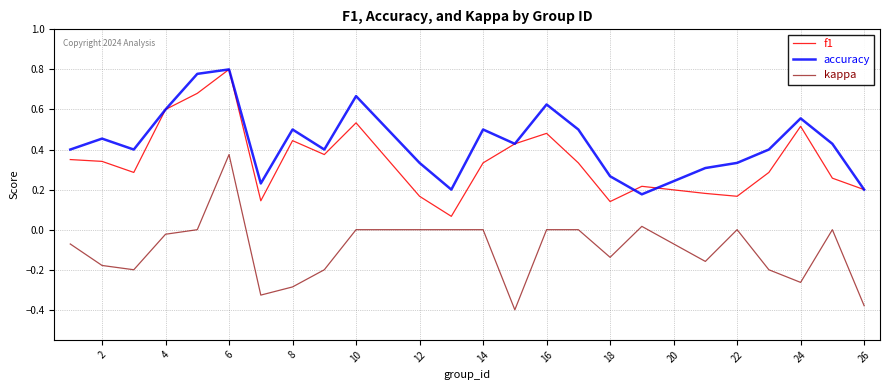

True or false: kappa and accuracy cross at least once.

False